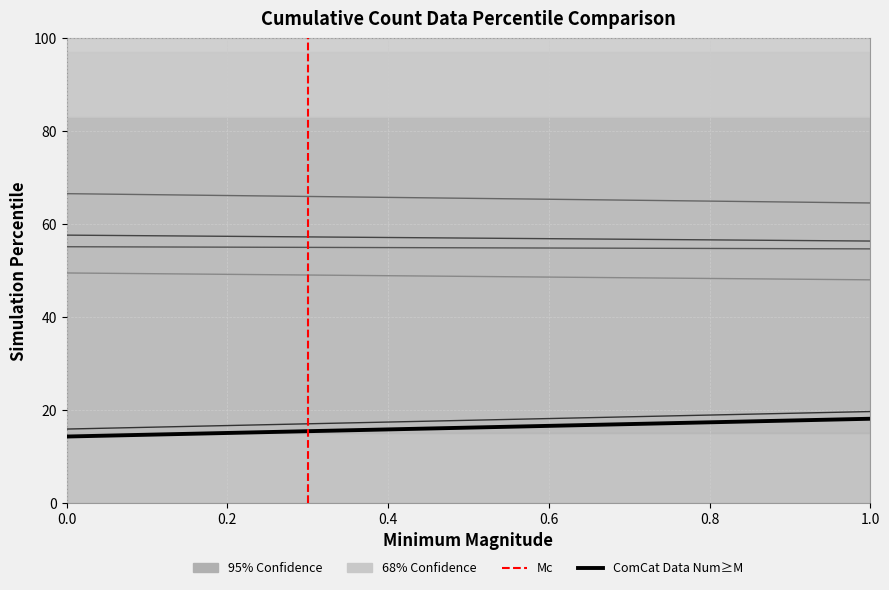

What is the smallest value displayed?

14.3